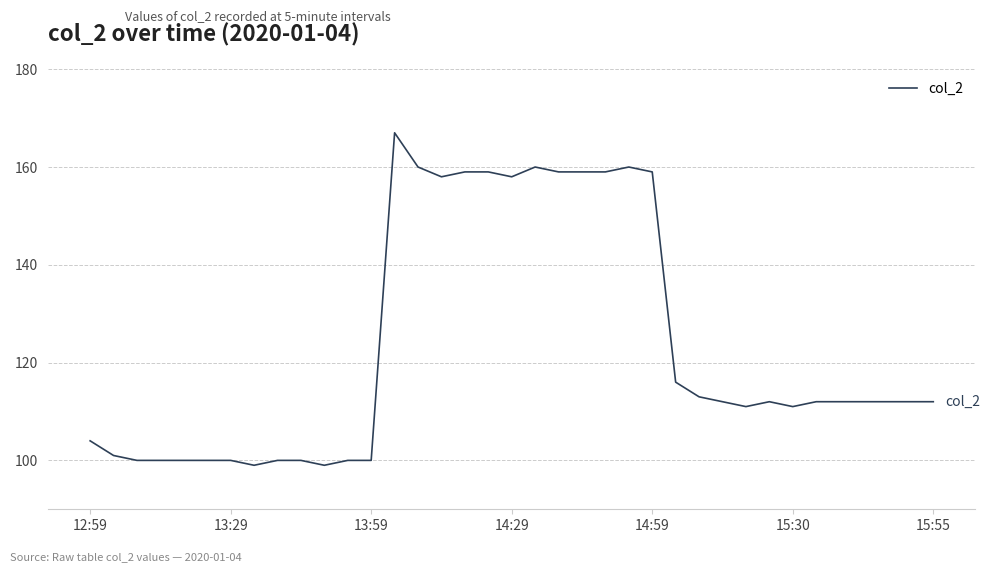

What is the greatest value displayed?

167